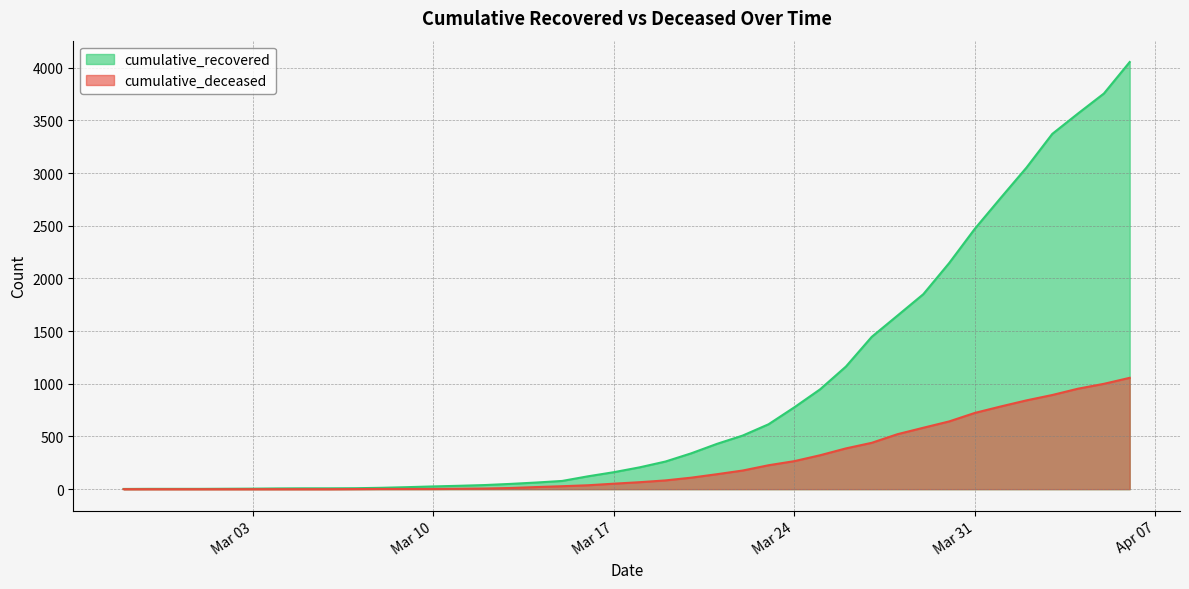

True or false: cumulative_recovered and cumulative_deceased cross at least once.

False